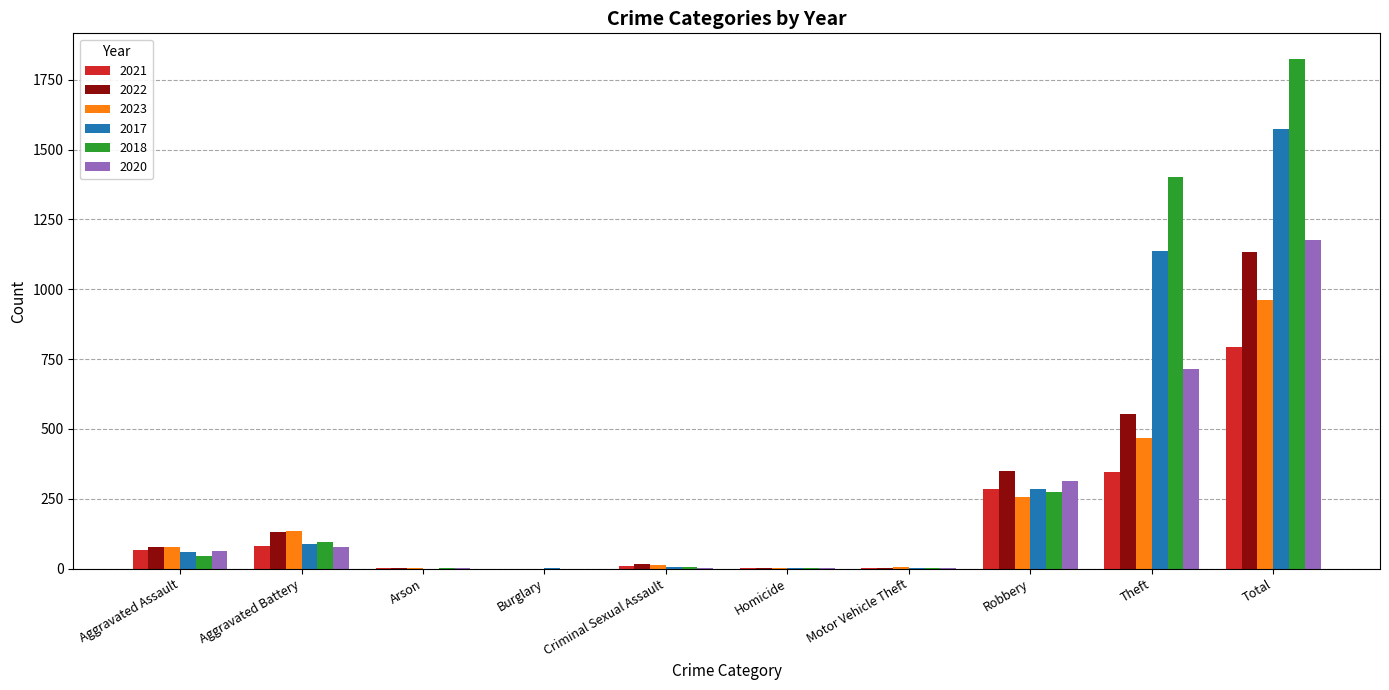

Where is 2023 nearest to the value 480?

Theft